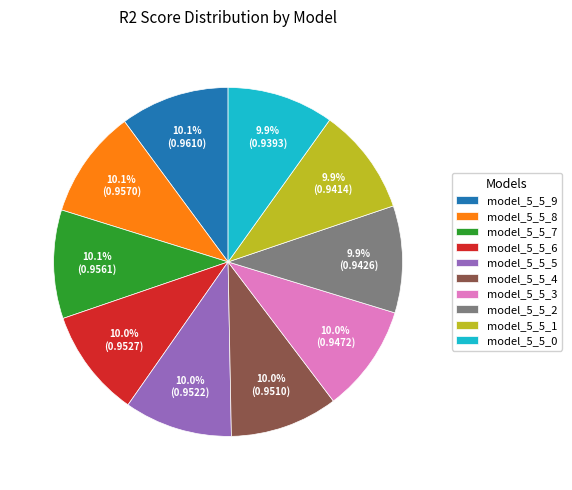

What percentage is the model_5_5_9 slice, to the nearest percent?

10%